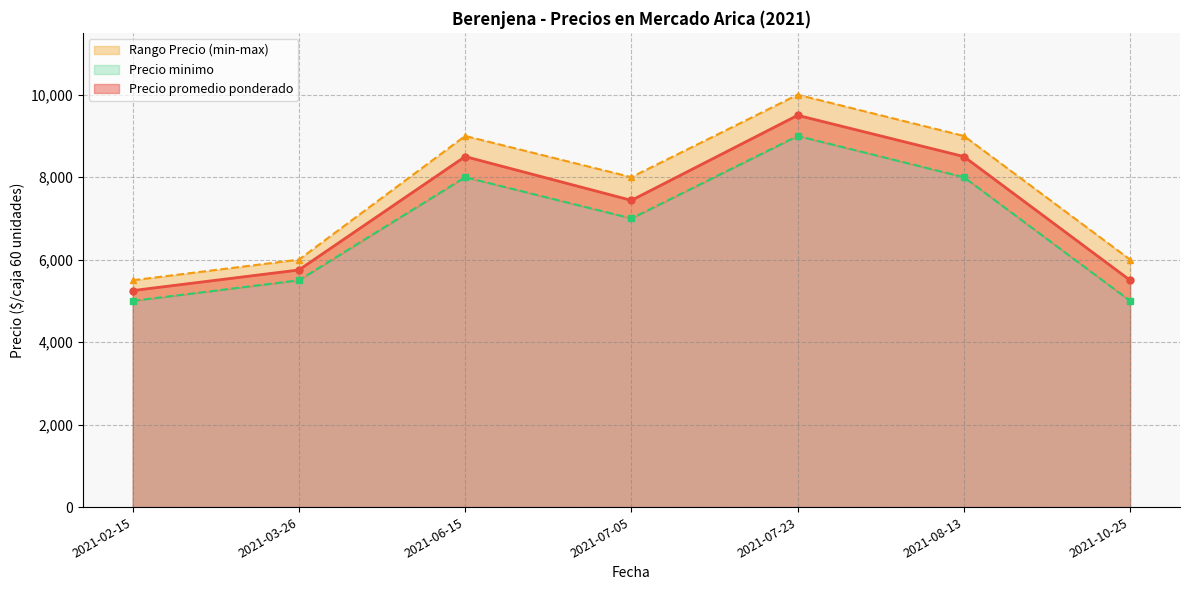

At which category does Precio promedio ponderado reach its first local peak?

2021-06-15